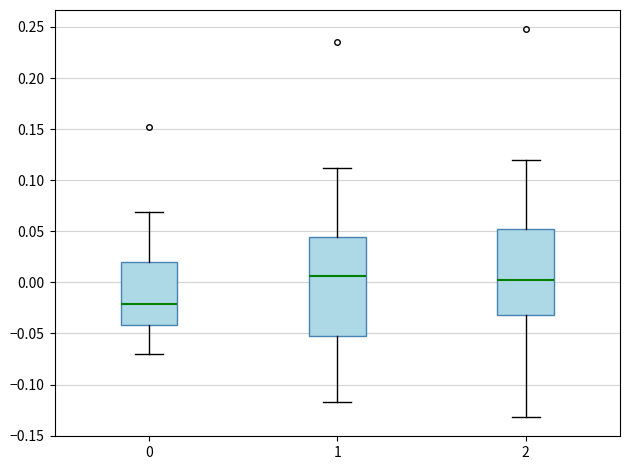

Reading left to right, read every box against the y-axis: the position of its median line, the range the box covers, and the ends of its whiskers. The values are not printed on the chart, so give them approximately, as read against the axis.

0: median -0.020, box -0.040 to 0.020, whiskers -0.070 to 0.070
1: median 0.005, box -0.050 to 0.045, whiskers -0.115 to 0.110
2: median 0.000, box -0.030 to 0.050, whiskers -0.130 to 0.120